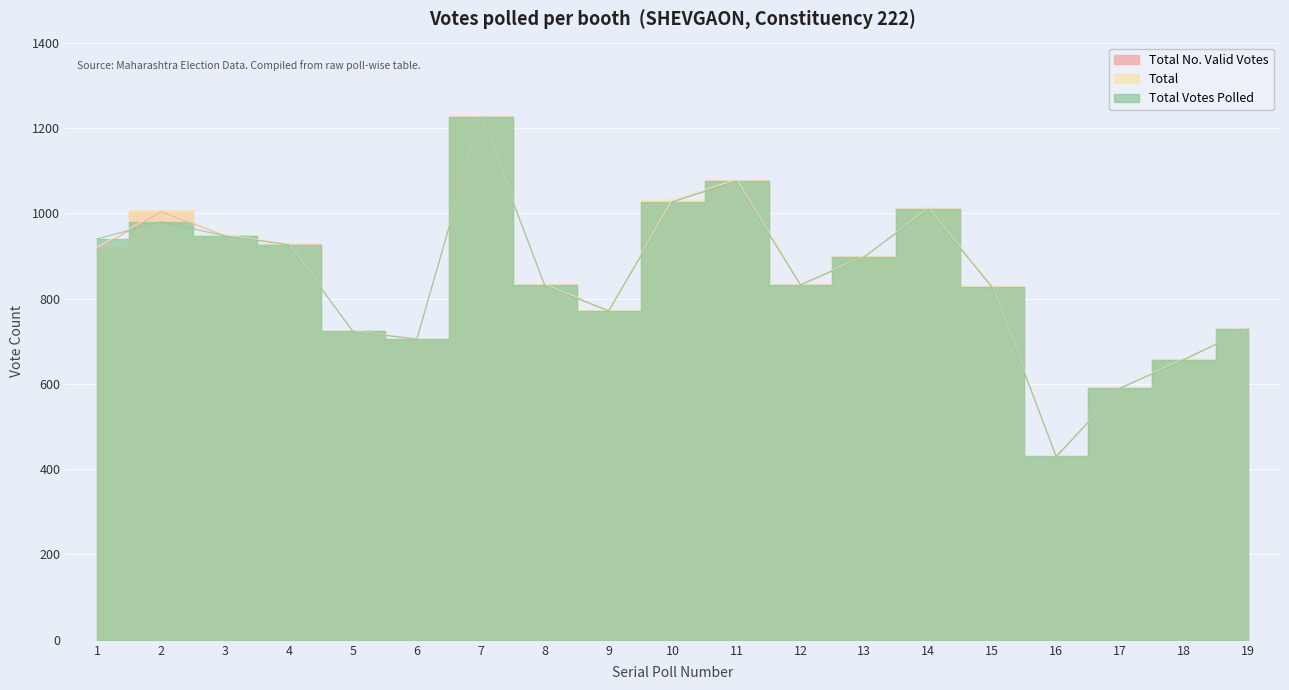

What are all the series names shown in the legend?

Total No. Valid Votes, Total, Total Votes Polled